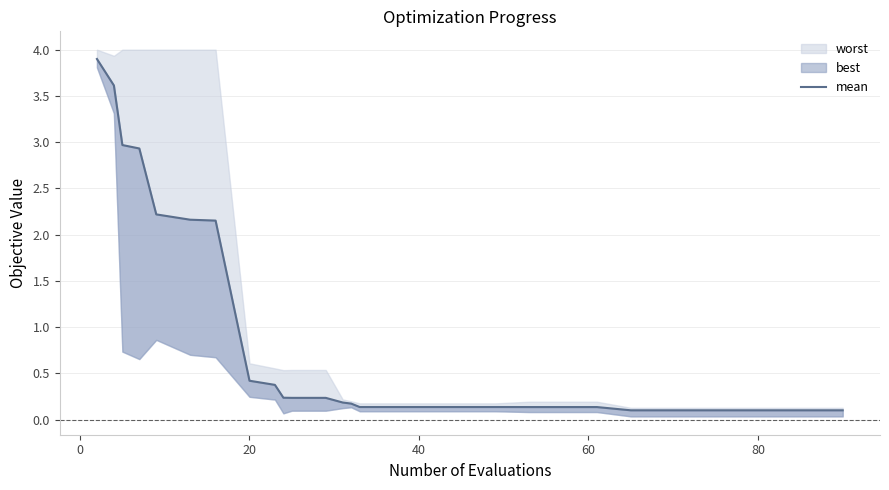

True or false: there are more than 1 points higher than both neighbors.

False